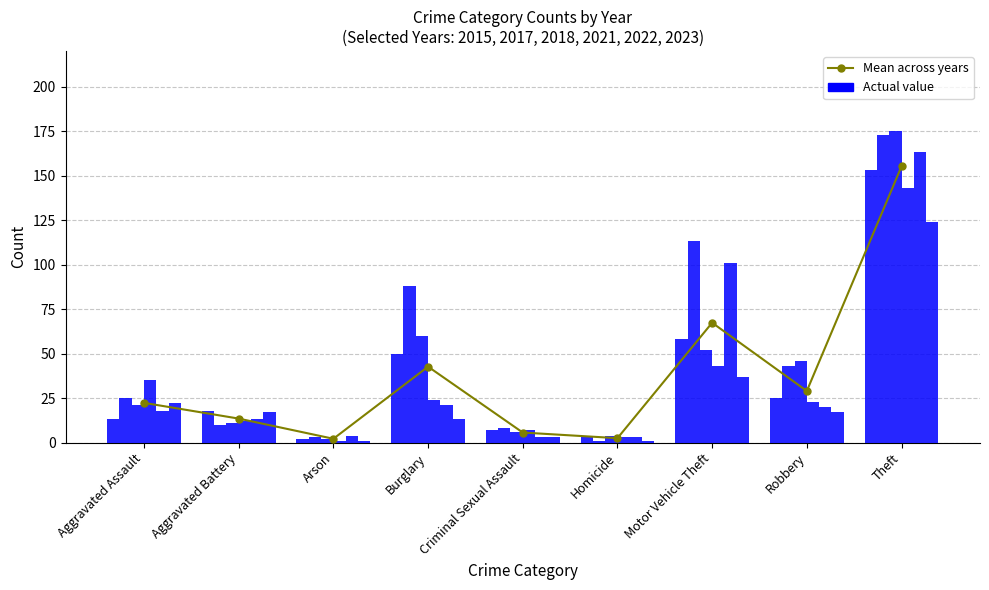

At how many categories does at least one series exceed 48?

3